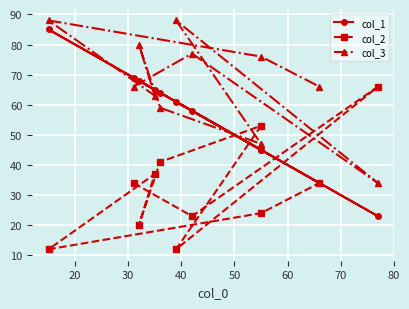

Rank the series by their maximum value, from lowest to highest.

col_2, col_1, col_3